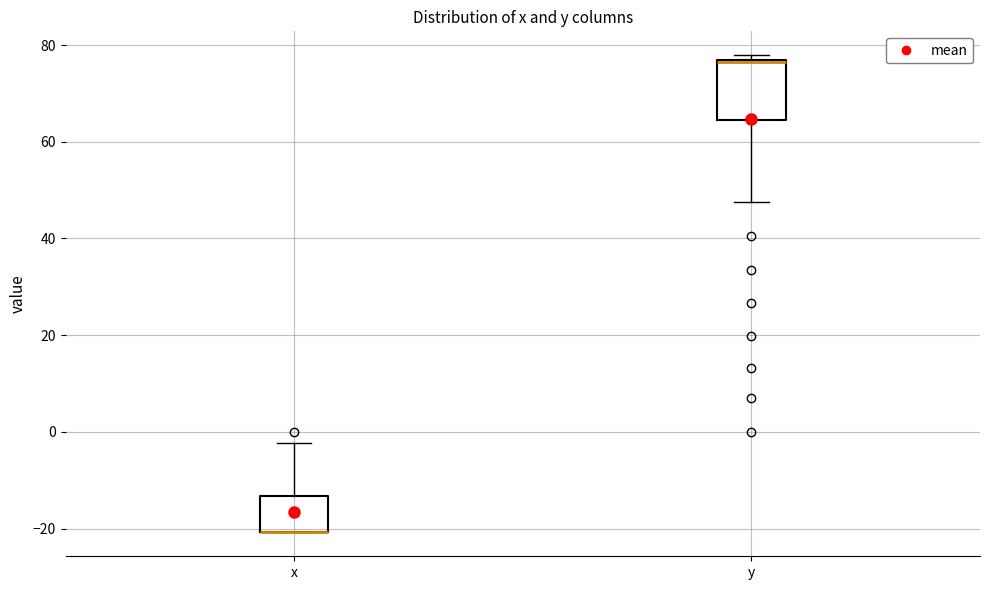

Reading left to right, read every box against the y-axis: the position of its median line, the range the box covers, and the ends of its whiskers. The values are not printed on the chart, so give them approximately, as read against the axis.

x: median -20 (drawn on the box's lower edge), box -20 to -14, whiskers -20 to -2
y: median 76 (drawn on the box's upper edge), box 64 to 76, whiskers 48 to 78